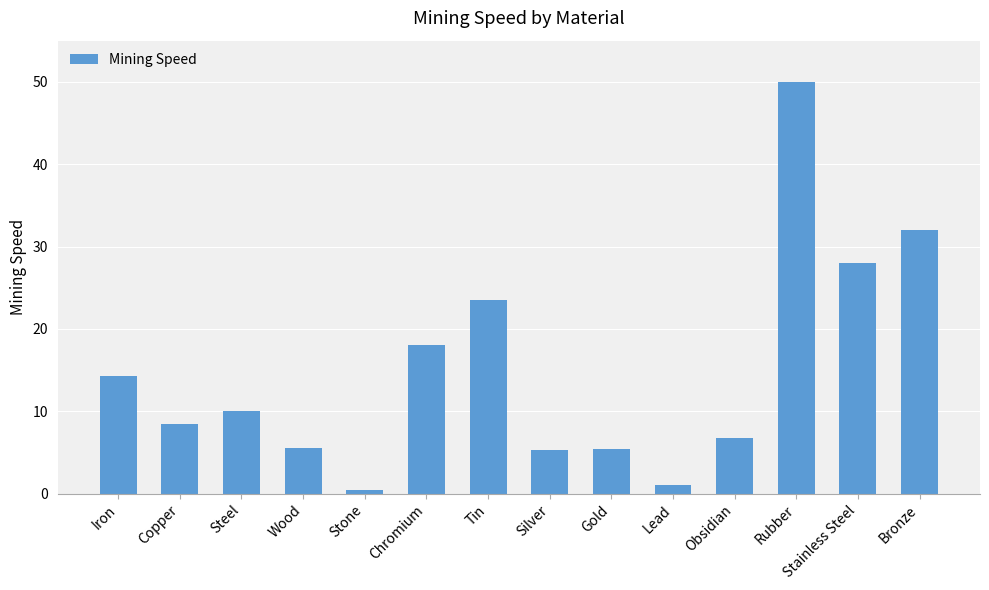

What is the label of the 11th bar from the left?

Obsidian